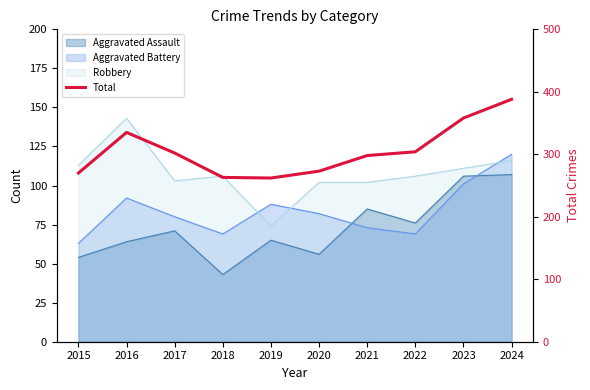

Count the number of values greater than 302.

4